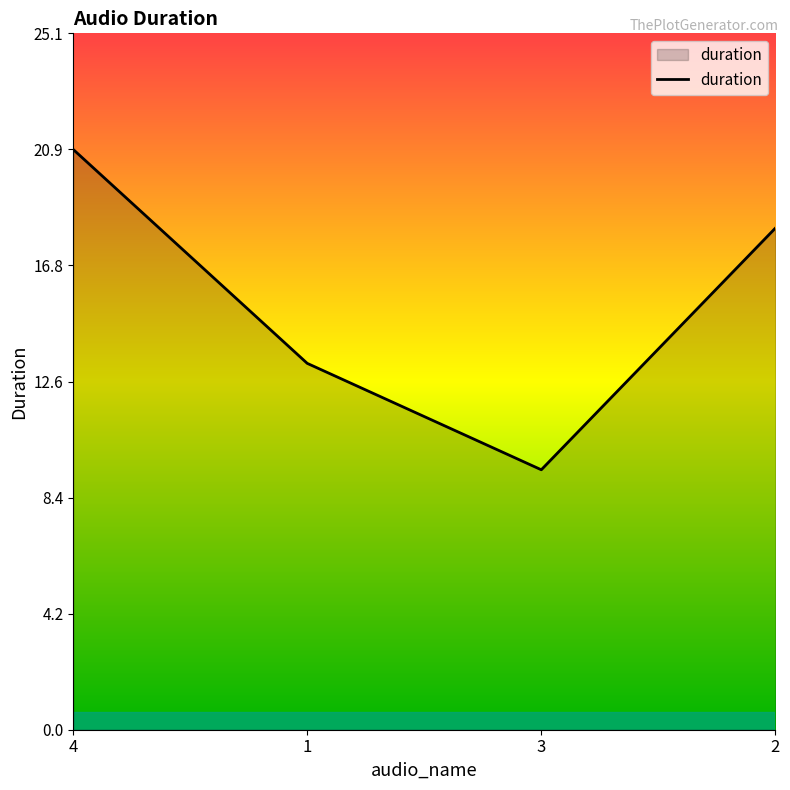

Reading left to right, list all the values displayed in this chart.

4=20.9	1=13.2	3=9.4	2=18.1